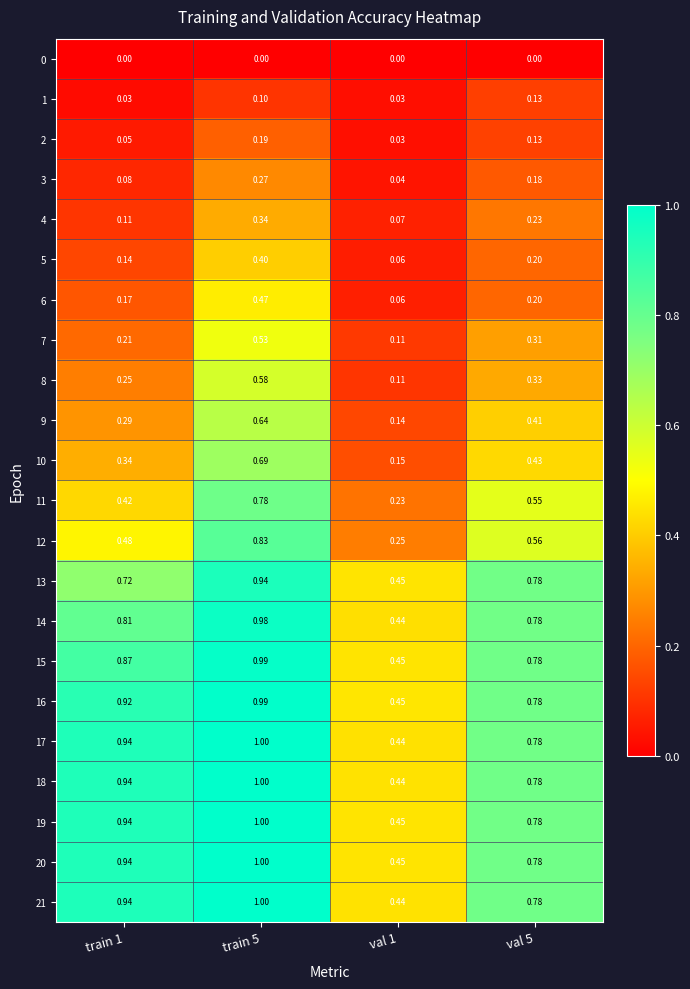

Is the value of 1 at train 1 greater than the value of 15 at train 1?

No